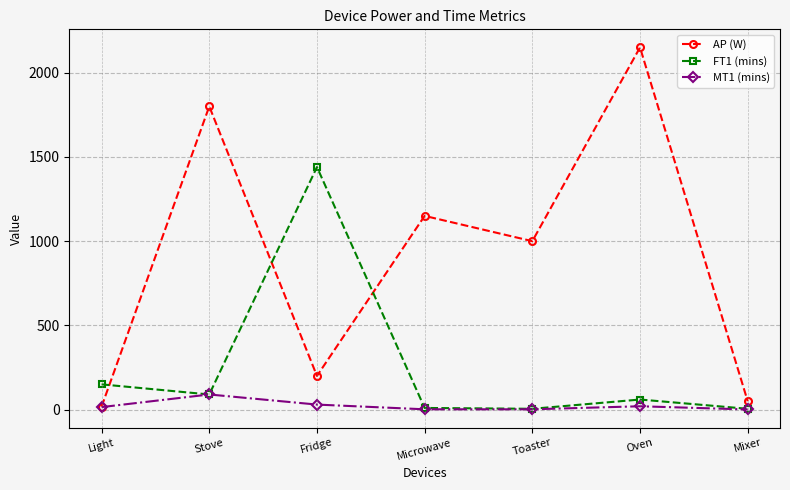

How many values in the MT1 (mins) series are below 15?

3